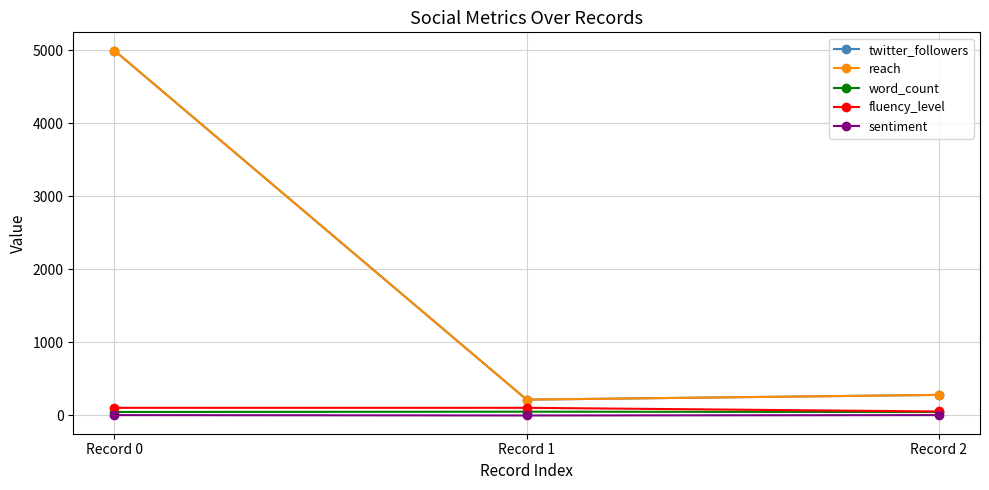

Is this an area chart (filled region under the line)?

No